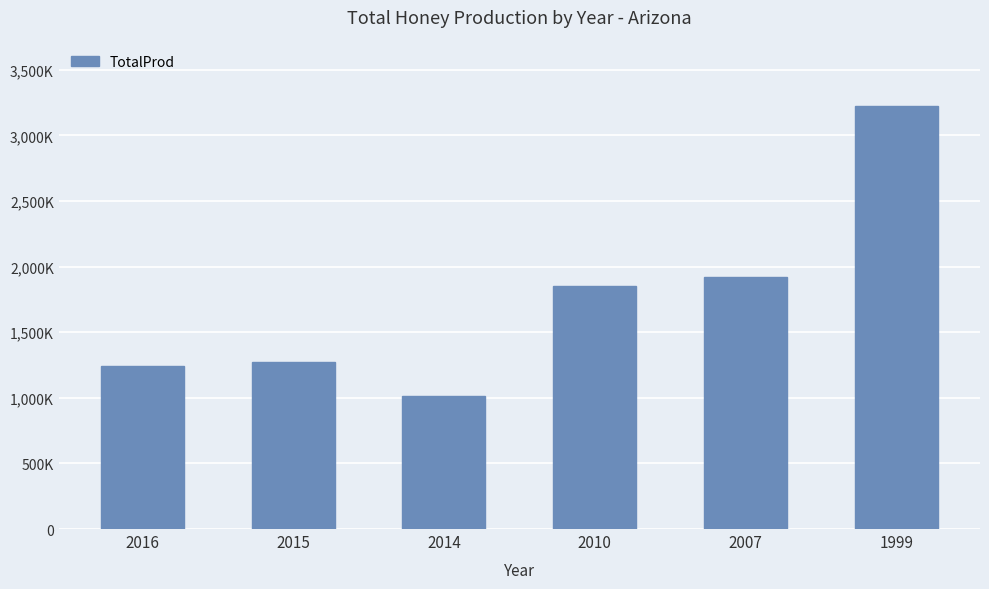

At which category does the chart reach its peak across all series?

1999